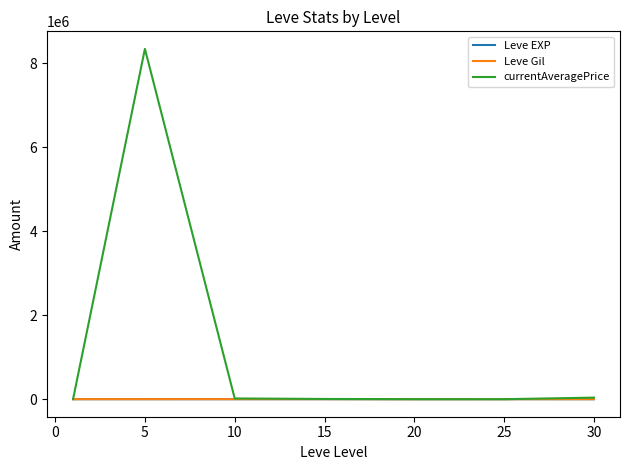

How many lines are shown in the chart?

3